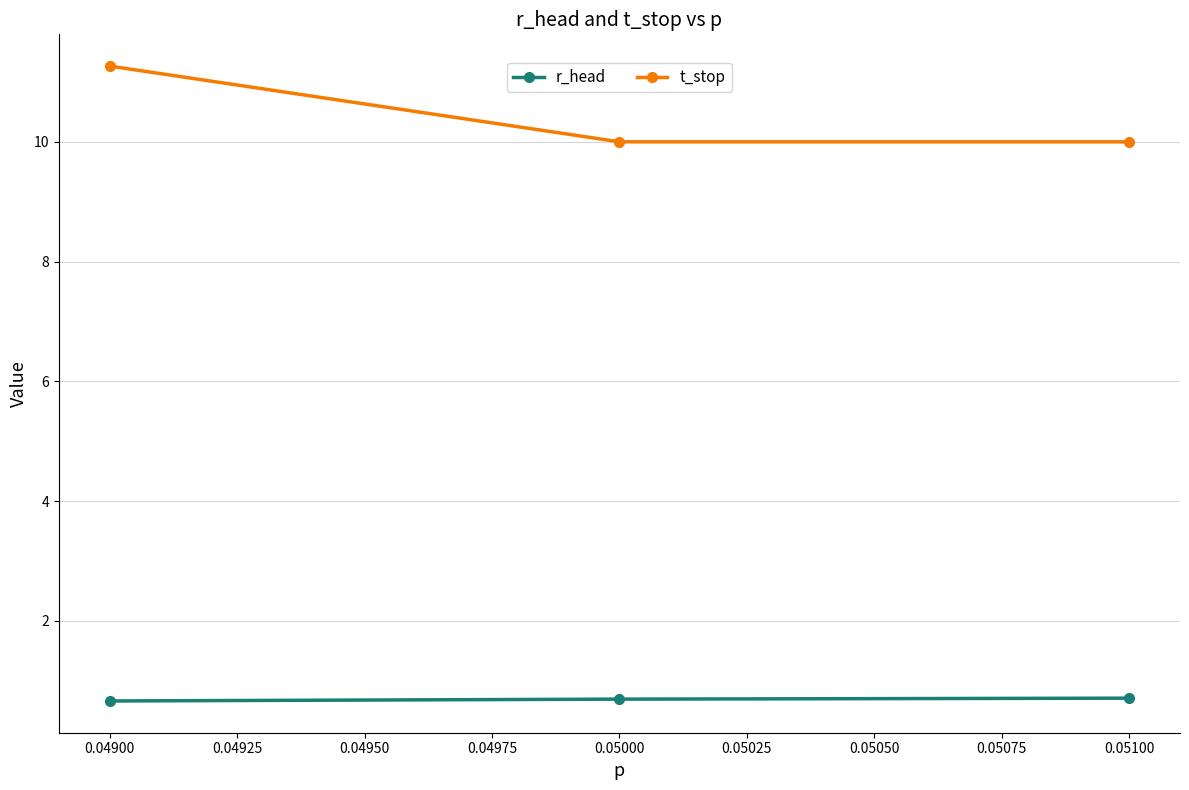

How many data points does each series have?

3